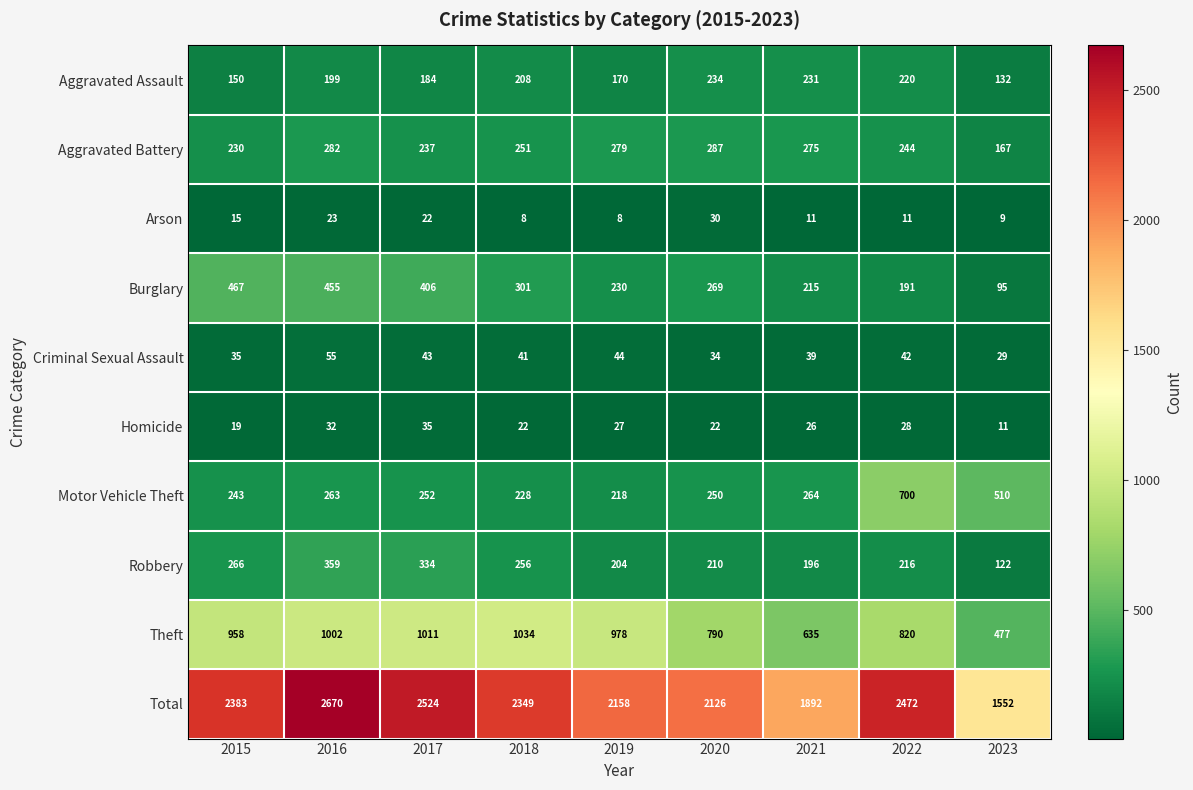

Is it true that Criminal Sexual Assault equals 39 at 2023?

False